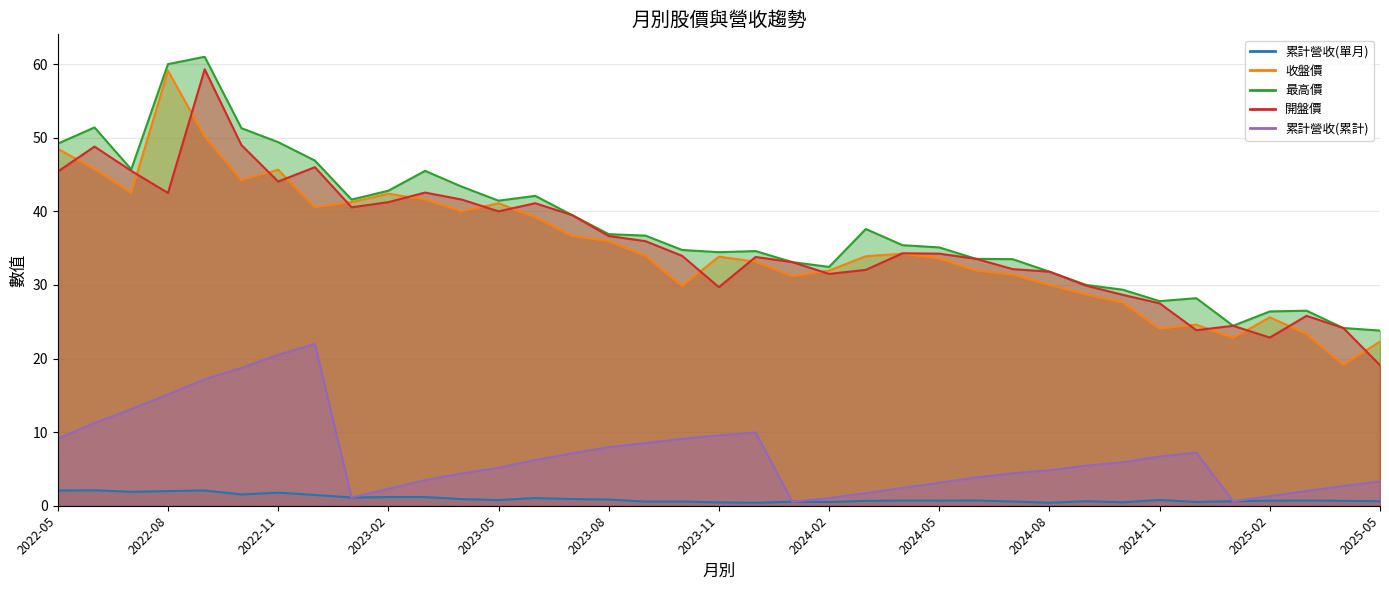

Reading left to right, what are all the values shown in this chart?

累計營收(單月): 2.1	2.1	1.9	2.0	2.1	1.5	1.8	1.5	1.1	1.2	1.2	0.9	0.8	1.1	0.9	0.8	0.6	0.6	0.5	0.4	0.5	0.5	0.7	0.7	0.7	0.7	0.6	0.4	0.6	0.5	0.8	0.5	0.6	0.7	0.7	0.7	0.6
收盤價: 48.5	45.8	42.5	59.1	50.2	44.2	45.6	40.5	41.2	42.4	41.6	40.0	41.1	39.2	36.6	36.0	34.0	29.9	33.9	33.1	31.2	31.9	33.9	34.2	33.6	31.9	31.4	30.0	28.7	27.6	24.1	24.6	22.8	25.6	23.4	19.1	22.3
最高價: 49.2	51.4	45.7	60.0	61.0	51.3	49.4	46.9	41.6	42.8	45.5	43.4	41.5	42.1	39.5	36.9	36.7	34.8	34.5	34.6	33.1	32.5	37.6	35.4	35.1	33.5	33.5	31.8	30.0	29.4	27.8	28.2	24.4	26.4	26.5	24.1	23.8
開盤價: 45.4	48.8	45.5	42.5	59.3	49.0	44.0	46.0	40.5	41.2	42.5	41.6	40.0	41.1	39.5	36.6	36.0	34.0	29.7	33.8	33.1	31.5	32.0	34.3	34.2	33.5	32.1	31.8	29.9	28.6	27.5	23.9	24.4	22.9	25.8	24.1	19.1
累計營收(累計): 9.1	11.2	13.1	15.1	17.2	18.7	20.5	22.0	1.1	2.3	3.5	4.4	5.2	6.2	7.1	8.0	8.5	9.1	9.6	9.9	0.5	1.1	1.7	2.4	3.1	3.8	4.4	4.8	5.4	5.9	6.7	7.2	0.6	1.3	2.0	2.7	3.3